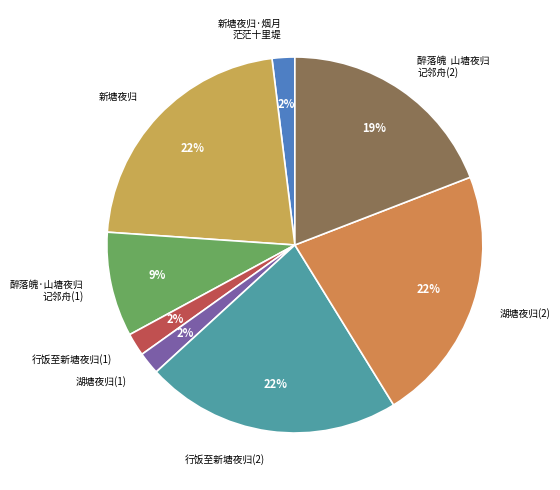

Is the sum of 醉落魄 山塘夜归 记邻舟(2) and 新塘夜归·烟月 茫茫十里堤 greater than half?

No